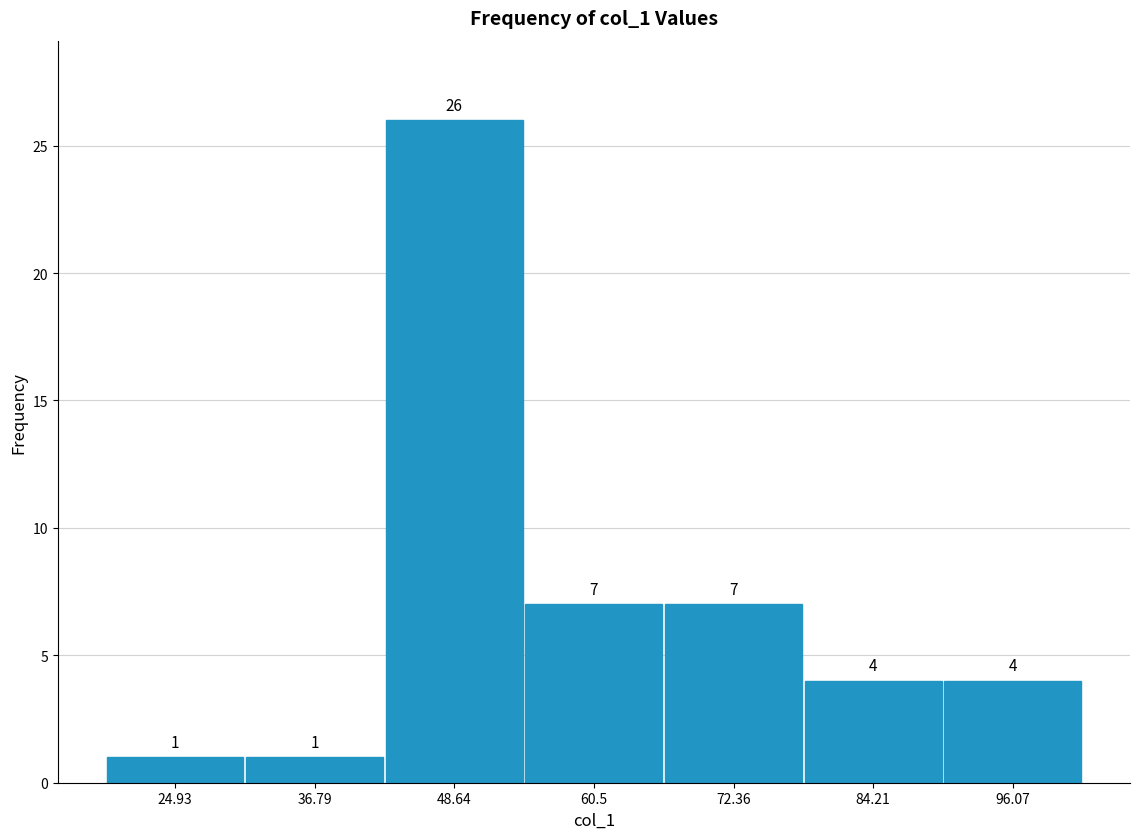

Which range on the x-axis has the tallest bar?

42 to 54